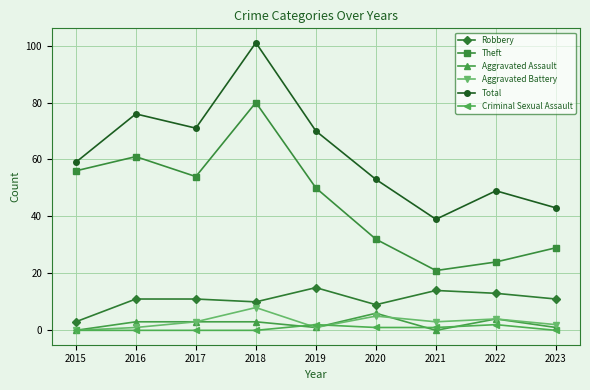

Between 2019 and 2022, which series saw the biggest shift?

Theft